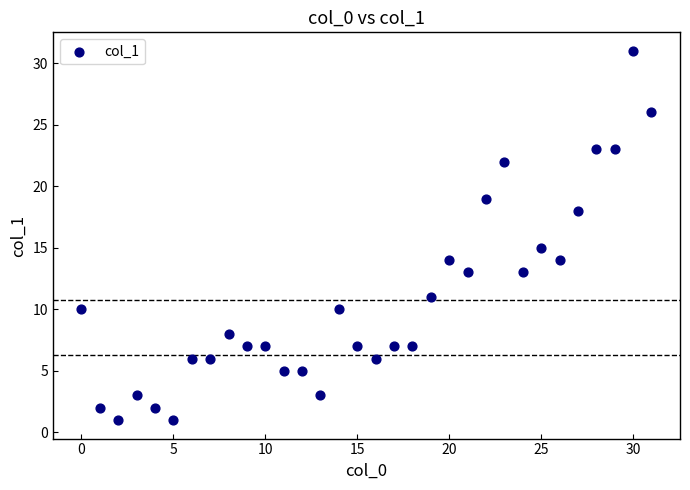

What is the range of Y values (max minus min)?

30